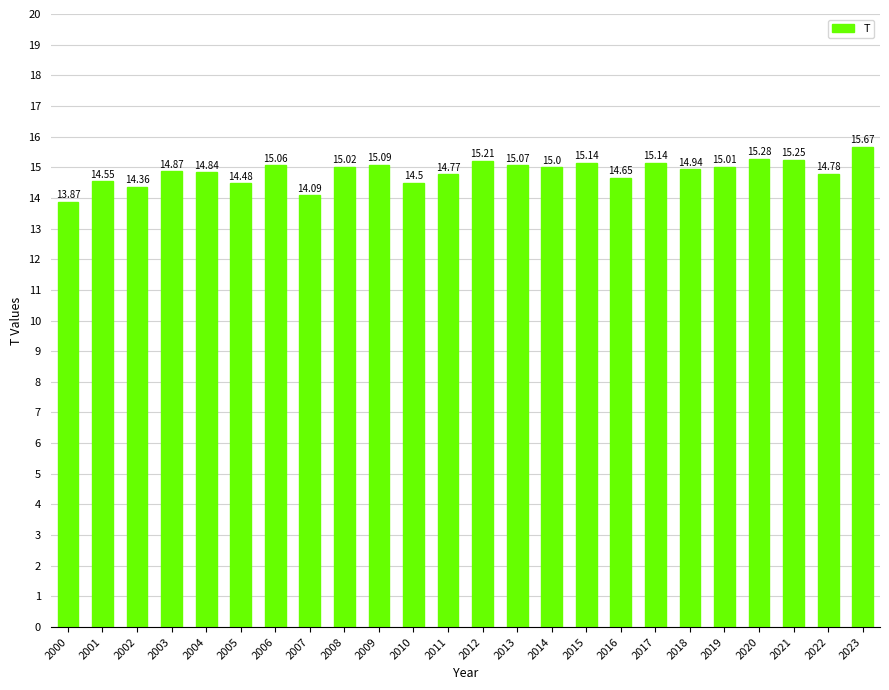

Between 2009 and 2013, which is larger?

2009